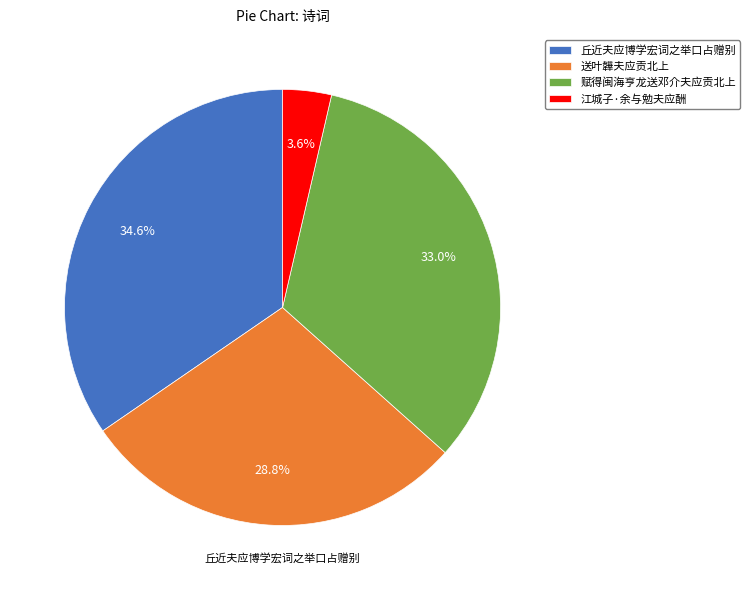

What percentage is NOT represented by 丘近夫应博学宏词之举口占赠别?

65.4%